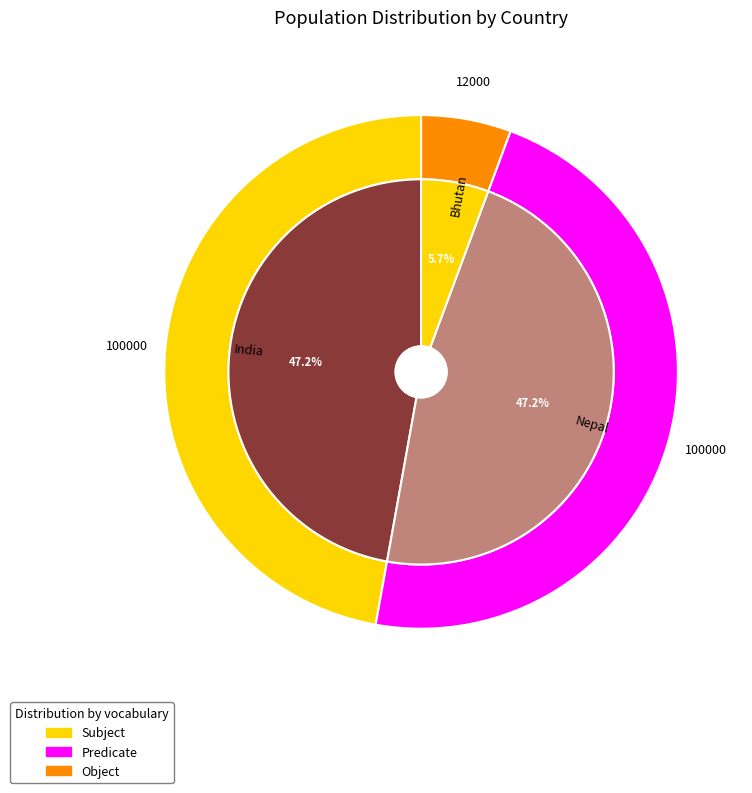

Is there any slice that represents more than half of the pie?

No